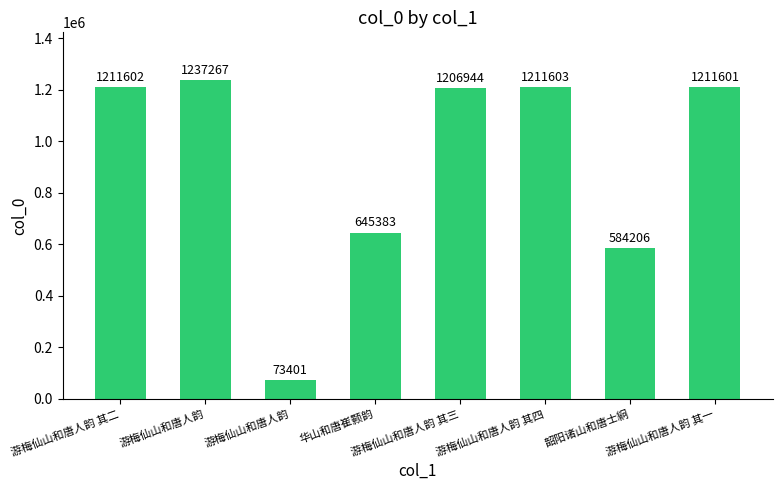

Which has a higher value, 游梅仙山和唐人韵 其二 or 游梅仙山和唐人韵 其一?

游梅仙山和唐人韵 其二